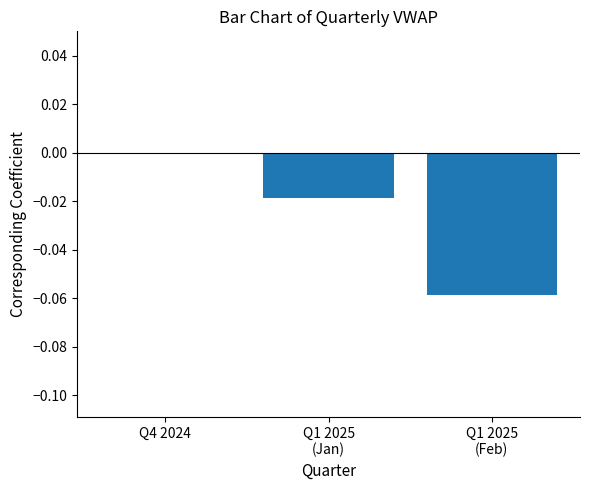

Which label corresponds to the largest value in the chart?

Q4 2024